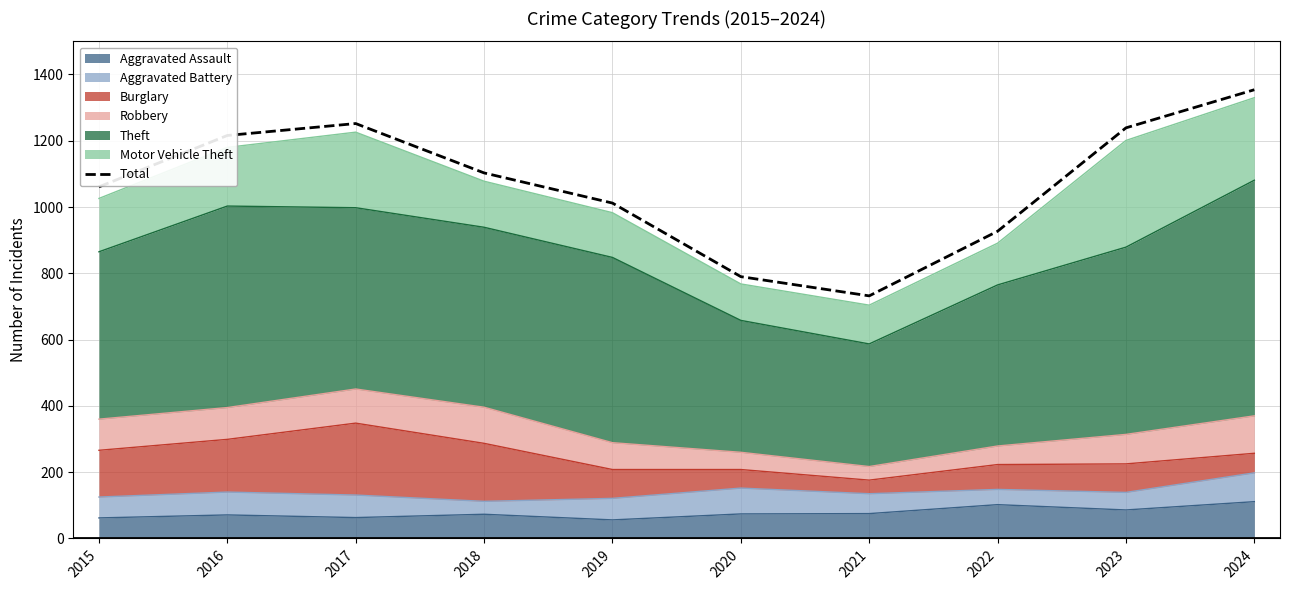

How many lines are shown in the chart?

1